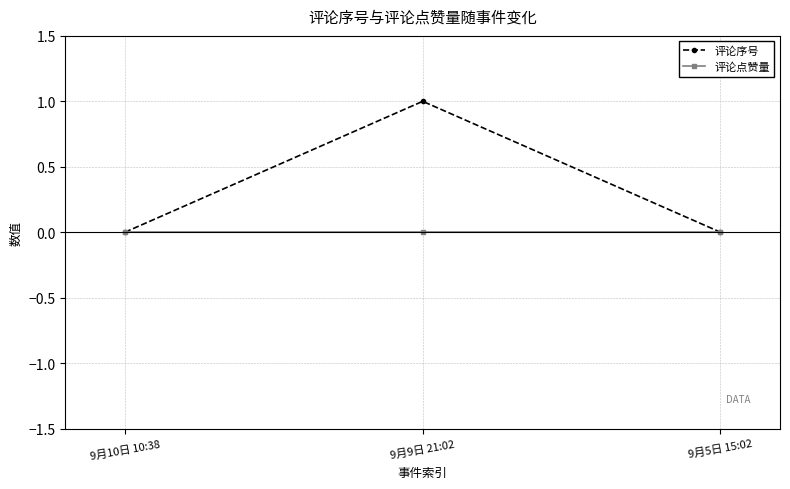

Which series has the largest range (max minus min)?

评论序号